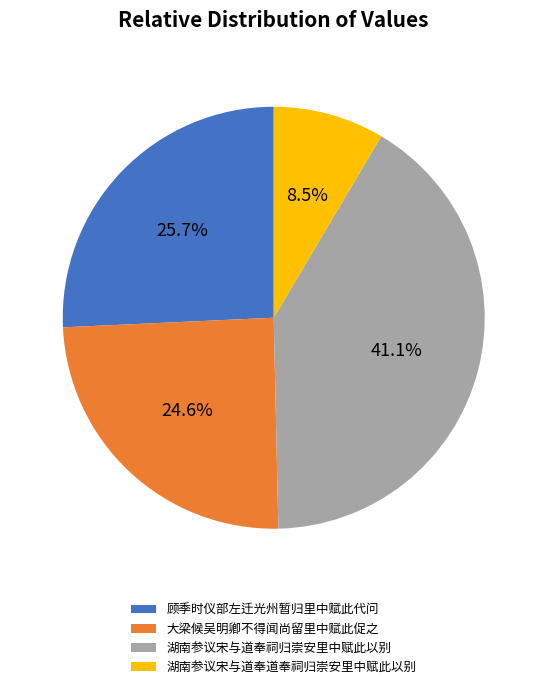

Rank the categories by value from highest to lowest.

湖南参议宋与道奉祠归崇安里中赋此以别, 顾季时仪部左迁光州暂归里中赋此代问, 大梁候吴明卿不得闻尚留里中赋此促之, 湖南参议宋与道奉道奉祠归崇安里中赋此以别